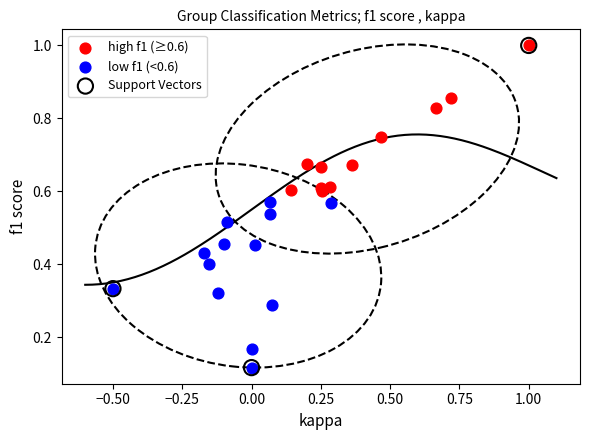

Which series has the widest spread of Y values?

Support Vectors